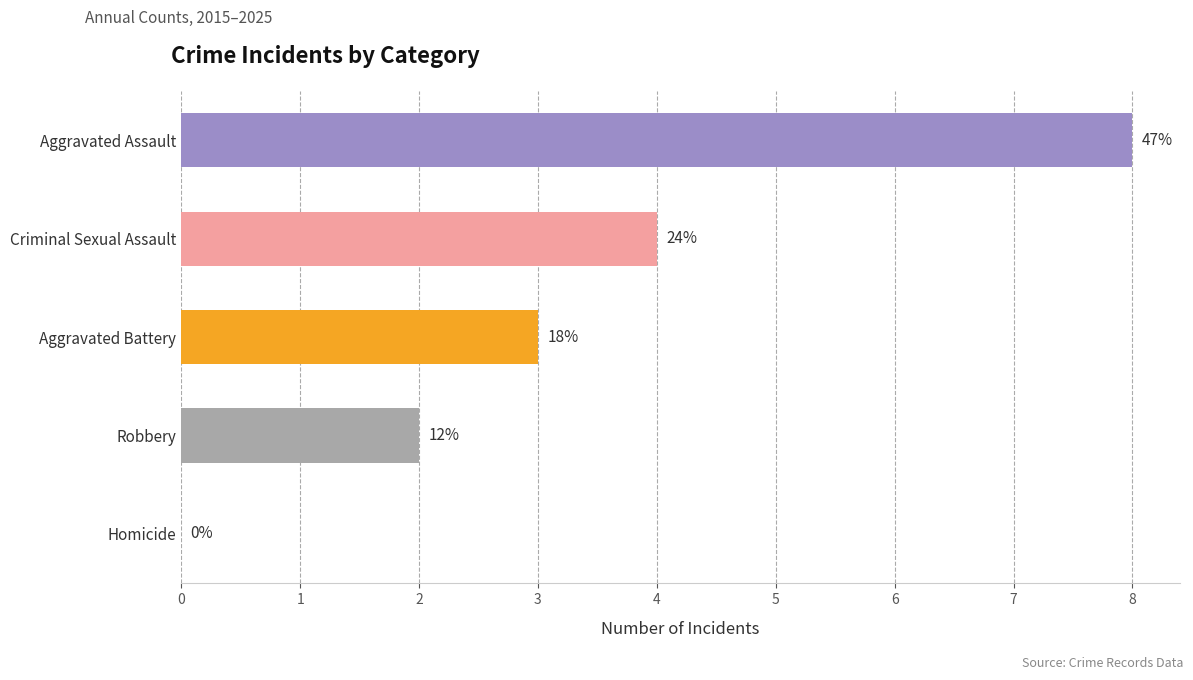

Are the bars horizontal?

Yes